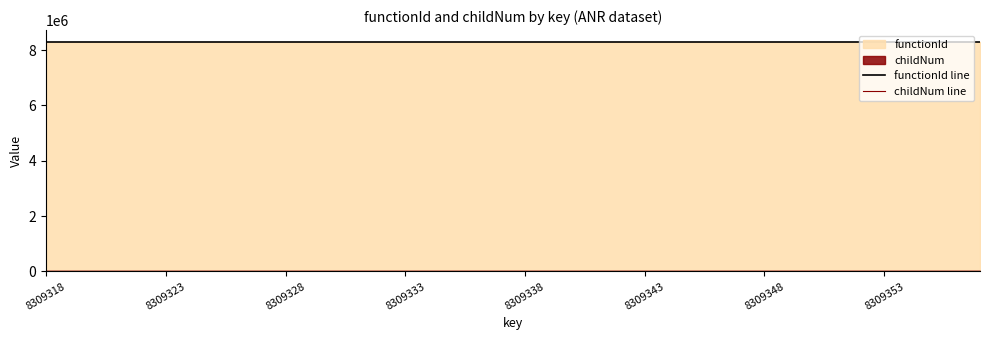

True or false: functionId line has a value of 12997485 at 37.

False